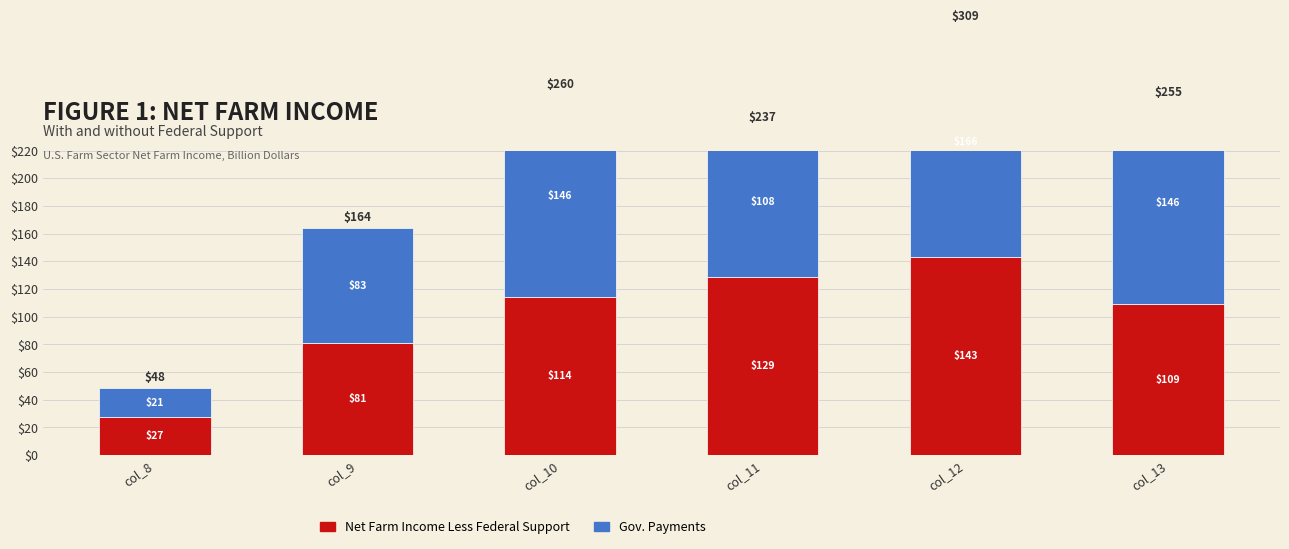

At which label does Net Farm Income Less Federal Support first exceed 114?

col_10